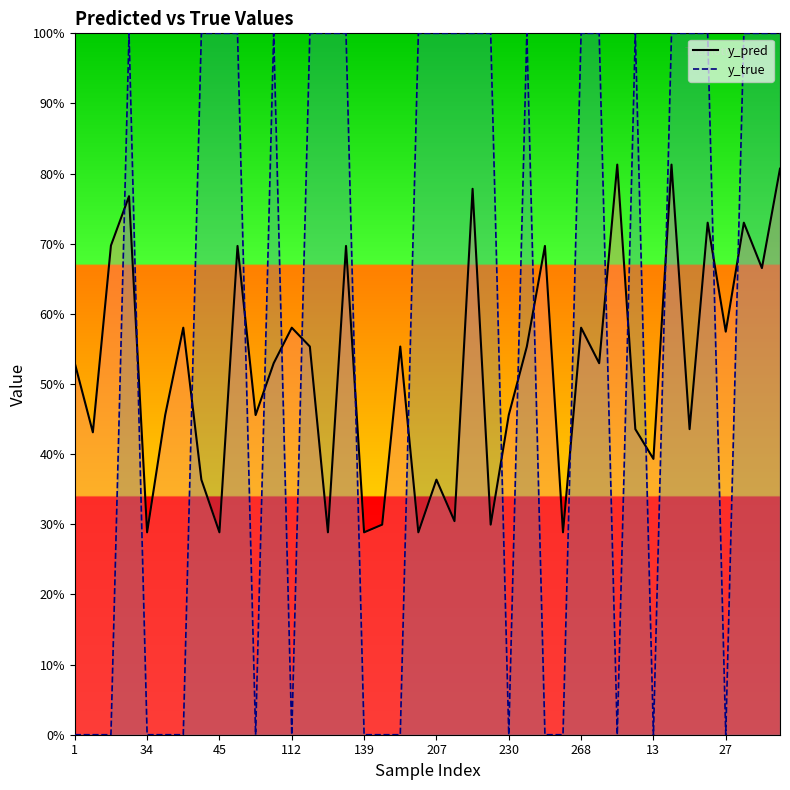

Which category has the highest value in the y_true series?

23